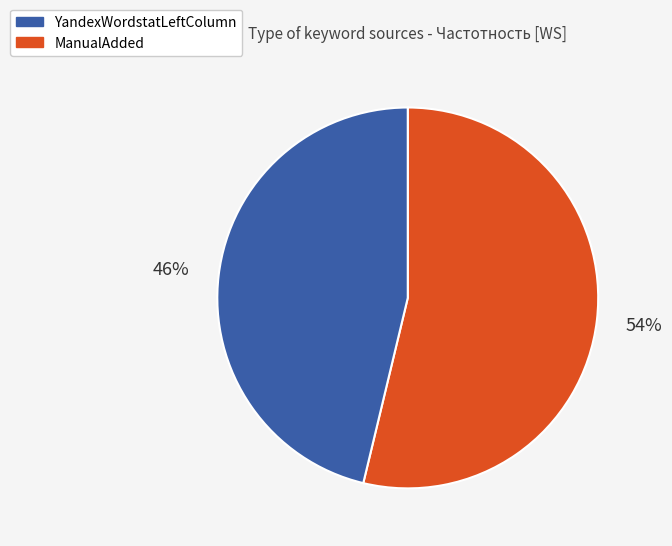

To the nearest percent, what is the average slice percentage?

50%